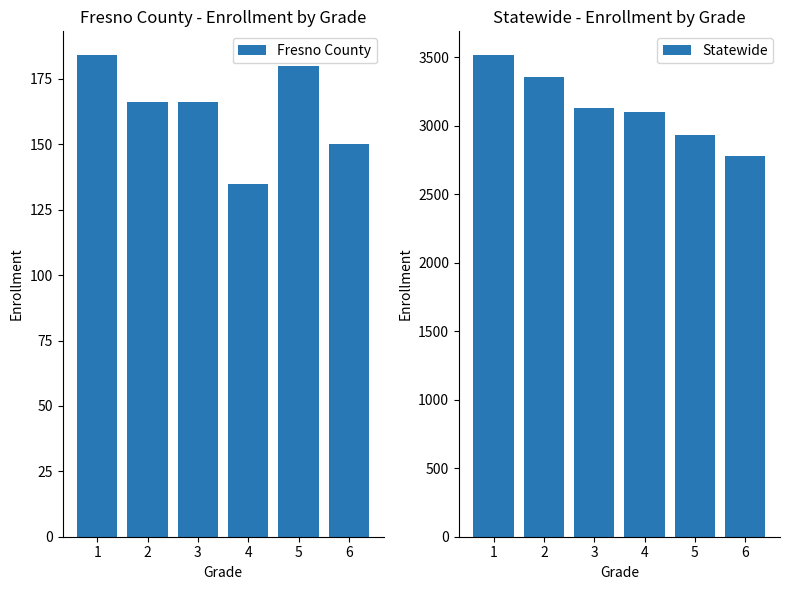

Between 2 and 1, which is larger?

1